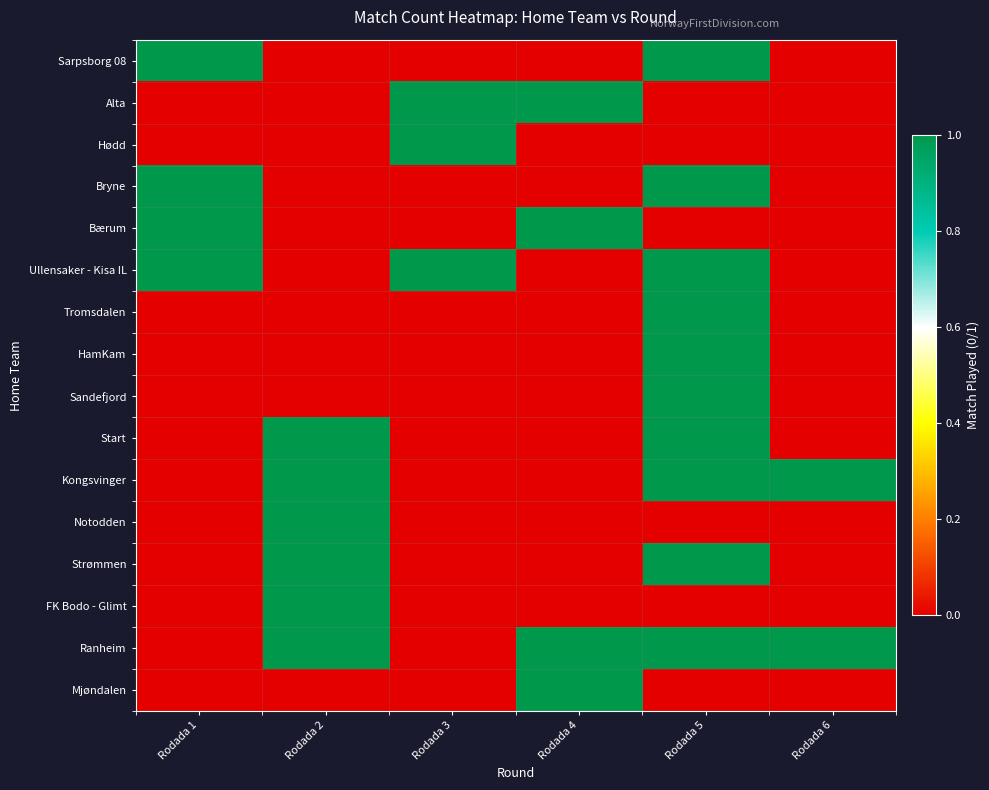

Reading right to left, list all the values displayed in this chart.

Sarpsborg 08: Rodada 6=0	Rodada 5=1	Rodada 4=0	Rodada 3=0	Rodada 2=0	Rodada 1=1
Alta: Rodada 6=0	Rodada 5=0	Rodada 4=1	Rodada 3=1	Rodada 2=0	Rodada 1=0
Hødd: Rodada 6=0	Rodada 5=0	Rodada 4=0	Rodada 3=1	Rodada 2=0	Rodada 1=0
Bryne: Rodada 6=0	Rodada 5=1	Rodada 4=0	Rodada 3=0	Rodada 2=0	Rodada 1=1
Bærum: Rodada 6=0	Rodada 5=0	Rodada 4=1	Rodada 3=0	Rodada 2=0	Rodada 1=1
Ullensaker - Kisa IL: Rodada 6=0	Rodada 5=1	Rodada 4=0	Rodada 3=1	Rodada 2=0	Rodada 1=1
Tromsdalen: Rodada 6=0	Rodada 5=1	Rodada 4=0	Rodada 3=0	Rodada 2=0	Rodada 1=0
HamKam: Rodada 6=0	Rodada 5=1	Rodada 4=0	Rodada 3=0	Rodada 2=0	Rodada 1=0
Sandefjord: Rodada 6=0	Rodada 5=1	Rodada 4=0	Rodada 3=0	Rodada 2=0	Rodada 1=0
Start: Rodada 6=0	Rodada 5=1	Rodada 4=0	Rodada 3=0	Rodada 2=1	Rodada 1=0
Kongsvinger: Rodada 6=1	Rodada 5=1	Rodada 4=0	Rodada 3=0	Rodada 2=1	Rodada 1=0
Notodden: Rodada 6=0	Rodada 5=0	Rodada 4=0	Rodada 3=0	Rodada 2=1	Rodada 1=0
Strømmen: Rodada 6=0	Rodada 5=1	Rodada 4=0	Rodada 3=0	Rodada 2=1	Rodada 1=0
FK Bodo - Glimt: Rodada 6=0	Rodada 5=0	Rodada 4=0	Rodada 3=0	Rodada 2=1	Rodada 1=0
Ranheim: Rodada 6=1	Rodada 5=1	Rodada 4=1	Rodada 3=0	Rodada 2=1	Rodada 1=0
Mjøndalen: Rodada 6=0	Rodada 5=0	Rodada 4=1	Rodada 3=0	Rodada 2=0	Rodada 1=0